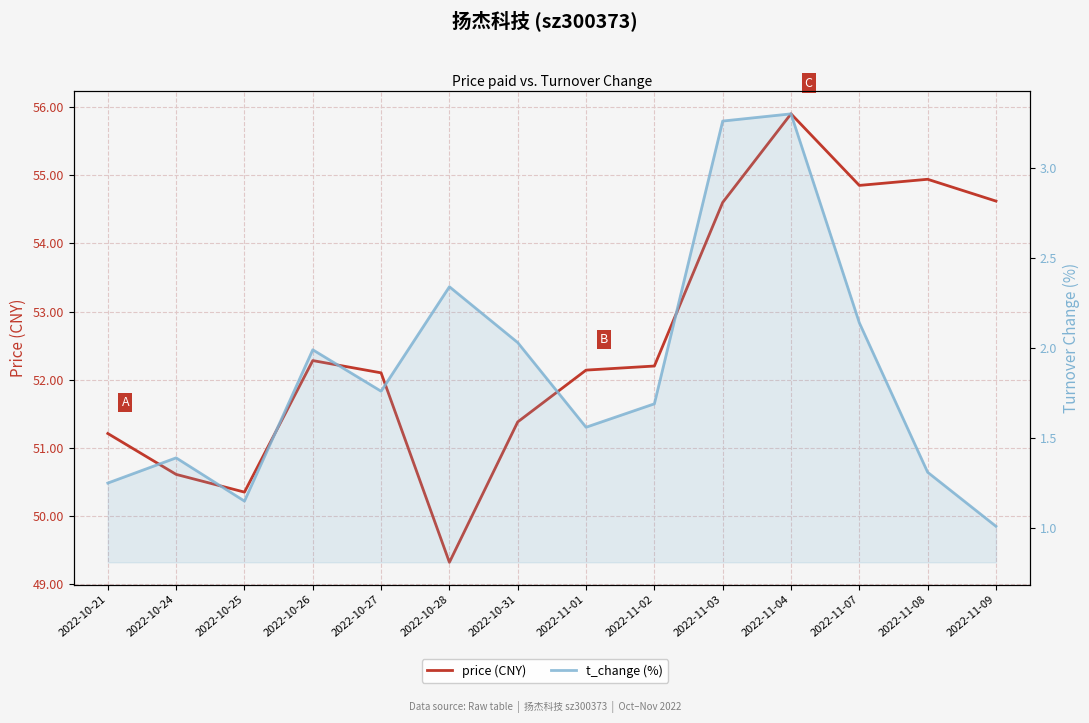

What is the smallest value displayed?

1.0